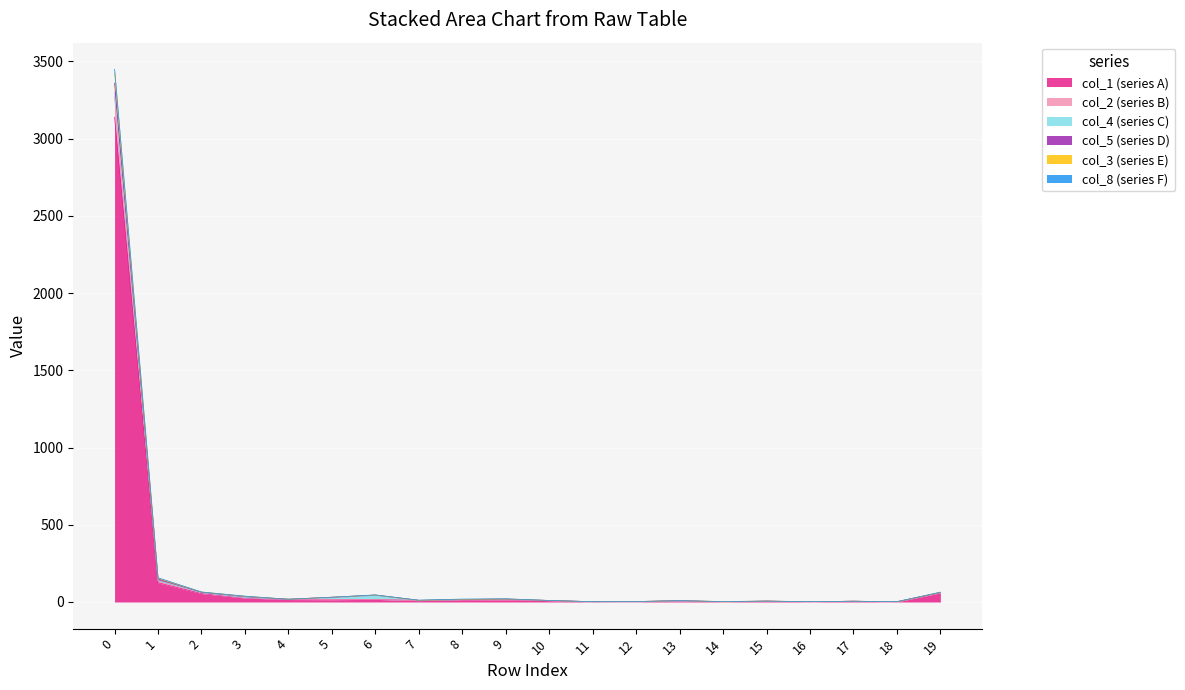

What is the value of the col_2 point at the 11th from the left?

10